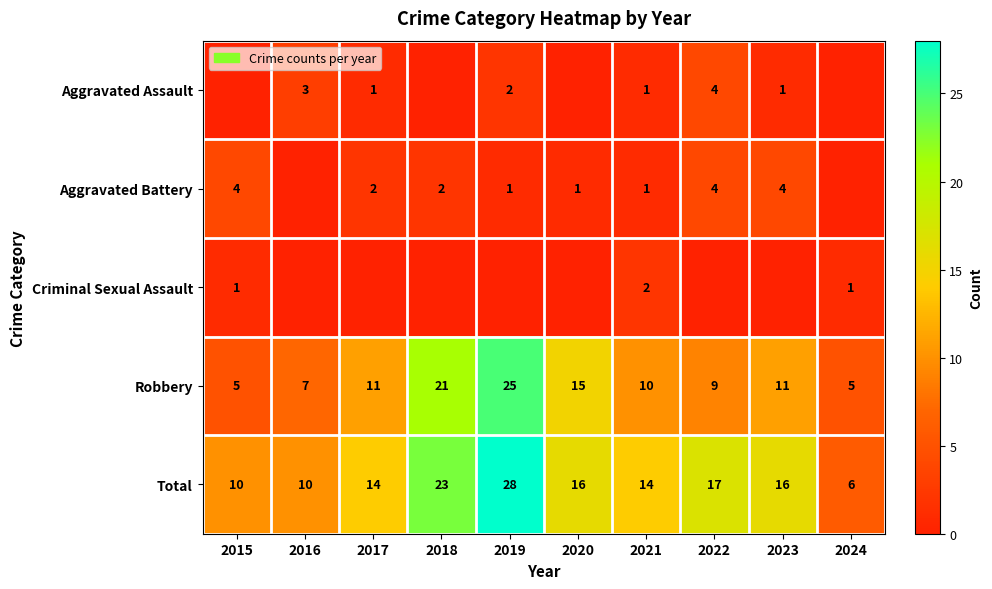

At which label does Robbery reach its peak?

2019